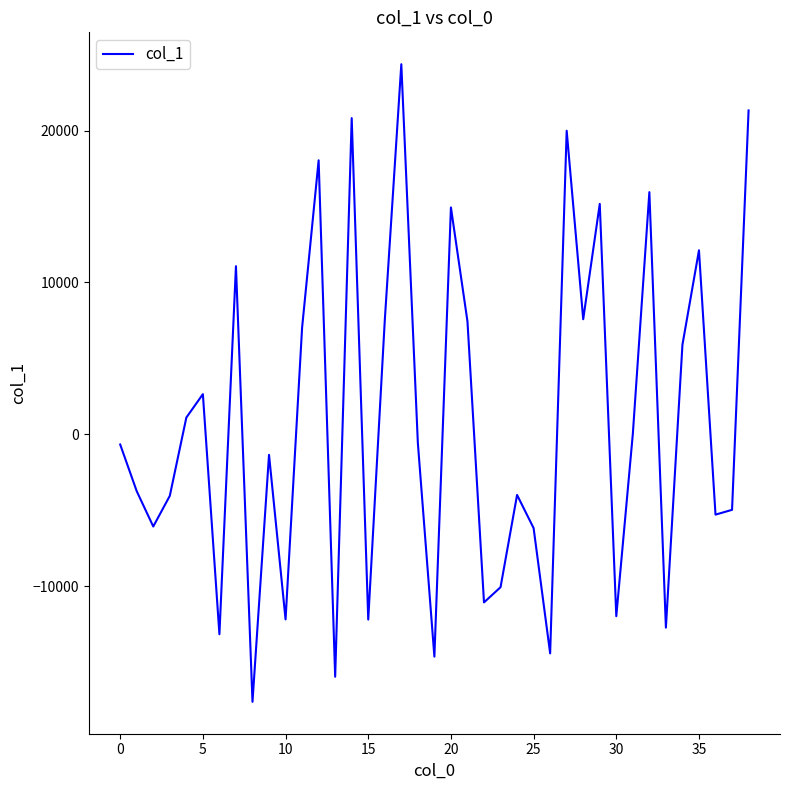

What is the maximum value shown in the chart?

24373.6